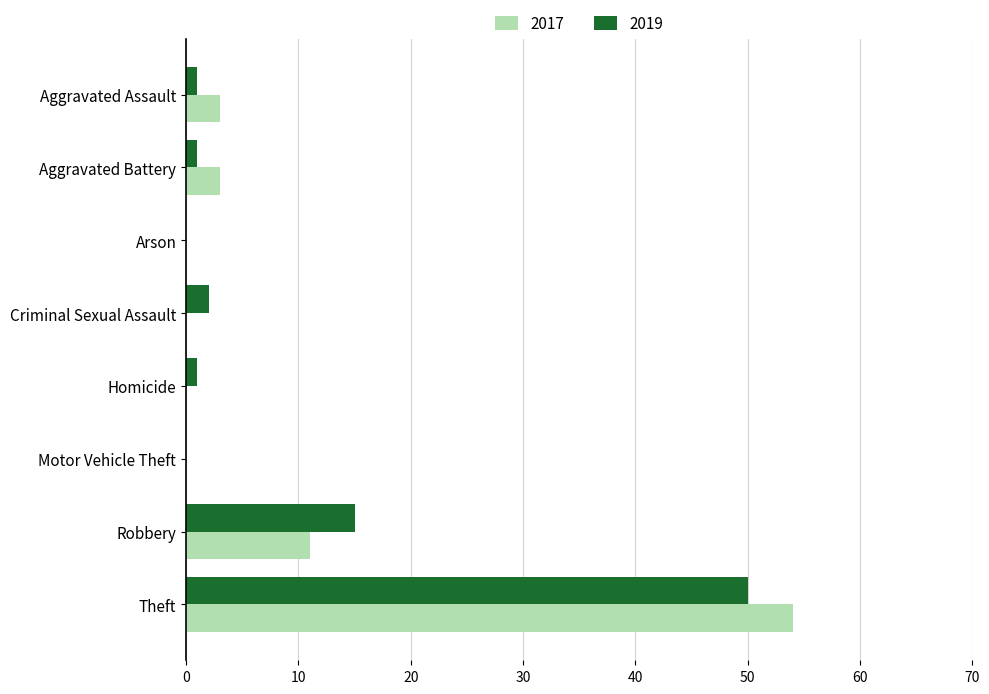

Is it true that 2017 equals -35 at Criminal Sexual Assault?

False